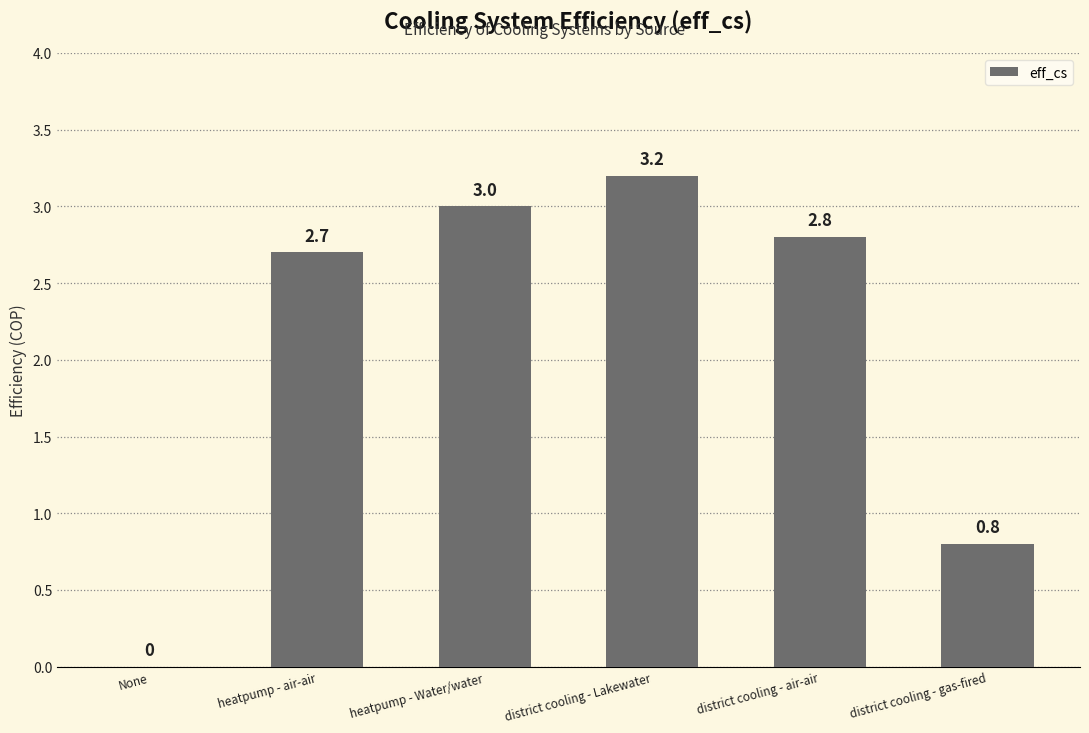

How many categories are shown in the chart?

6